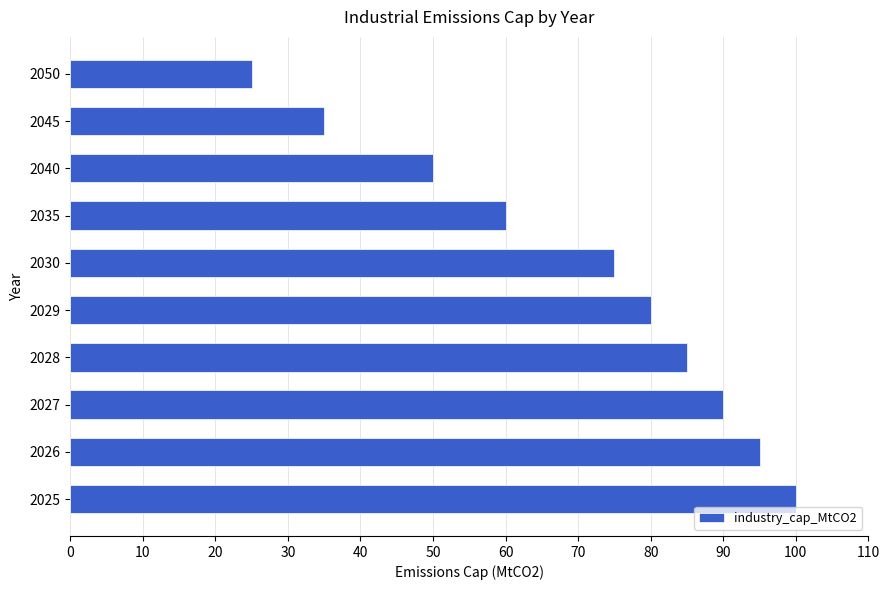

At which label is the value closest to 62?

2035